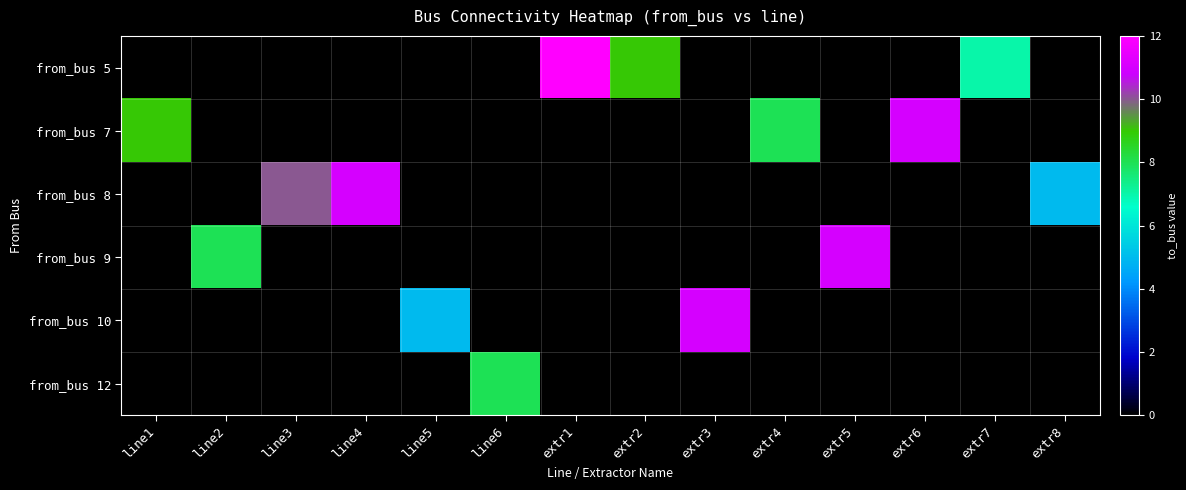

Count the number of data series in this chart.

6